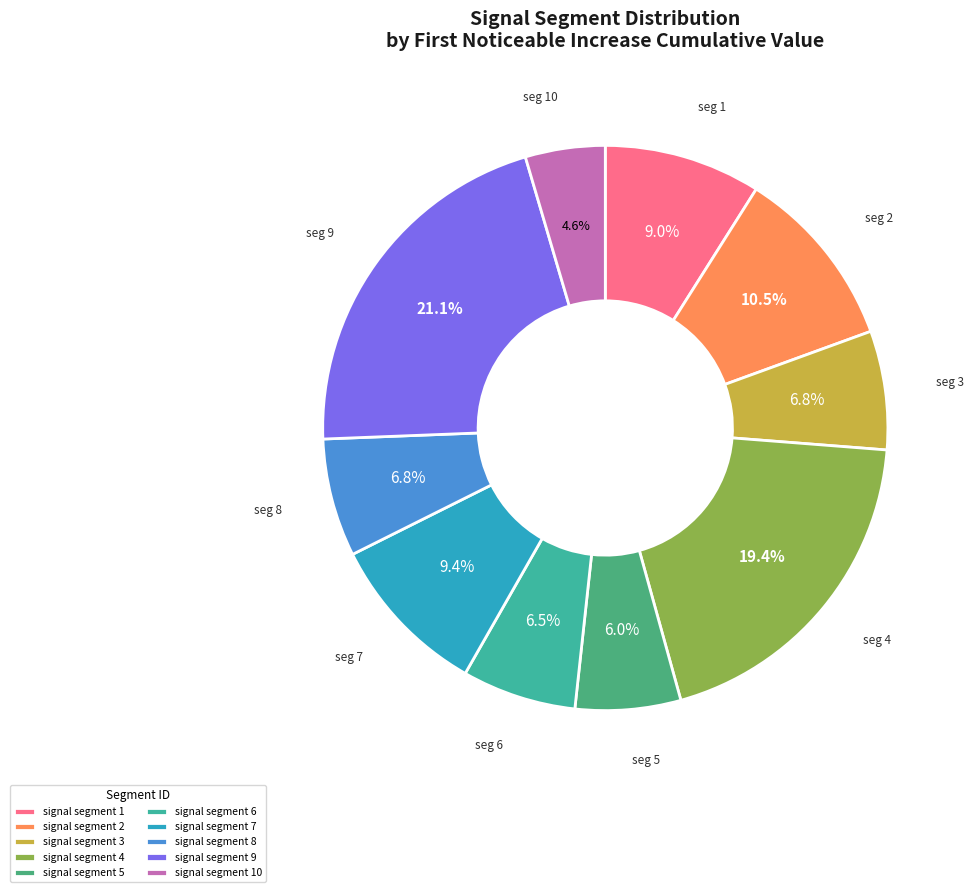

Rank the categories by value from highest to lowest.

signal segment 9, signal segment 4, signal segment 2, signal segment 7, signal segment 1, signal segment 3, signal segment 8, signal segment 6, signal segment 5, signal segment 10